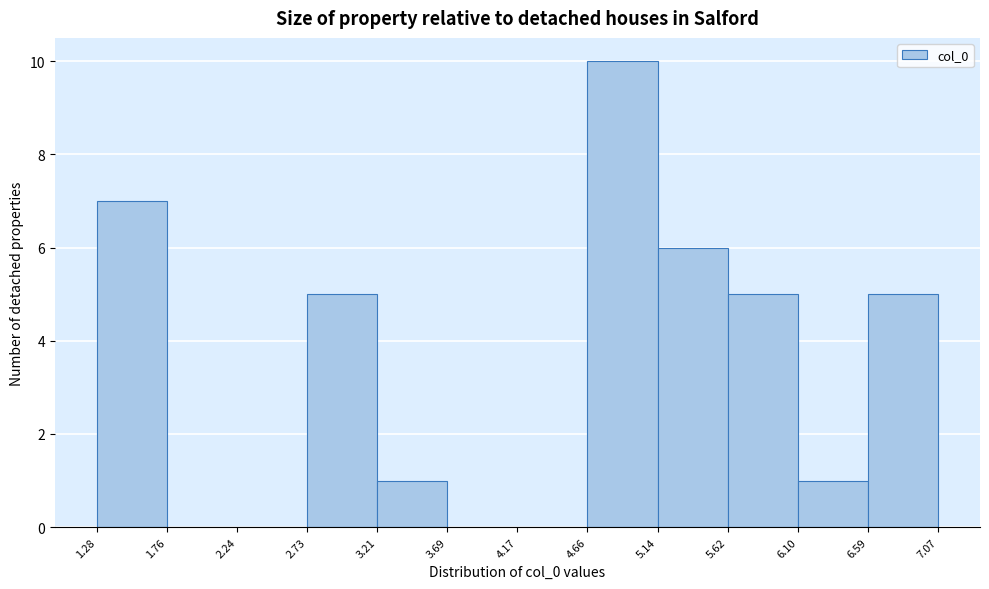

What is the height of the bar covering 5.62 to 6.10 on the x-axis? The values are not printed on the chart, so give them approximately, as read against the axis.

5